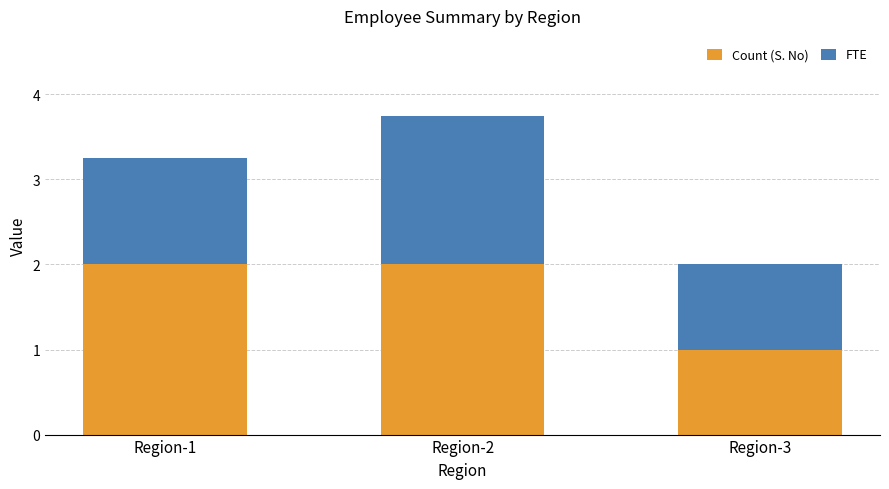

Are the bars grouped side by side (vs. stacked)?

No